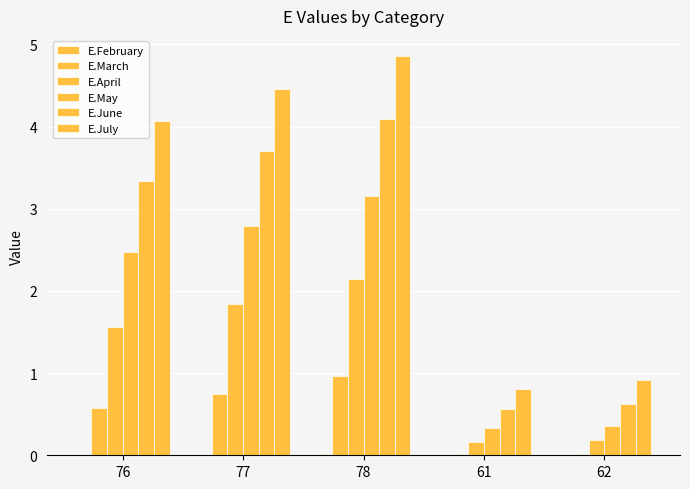

List the labels in order of E.April value, smallest first.

61, 62, 76, 77, 78